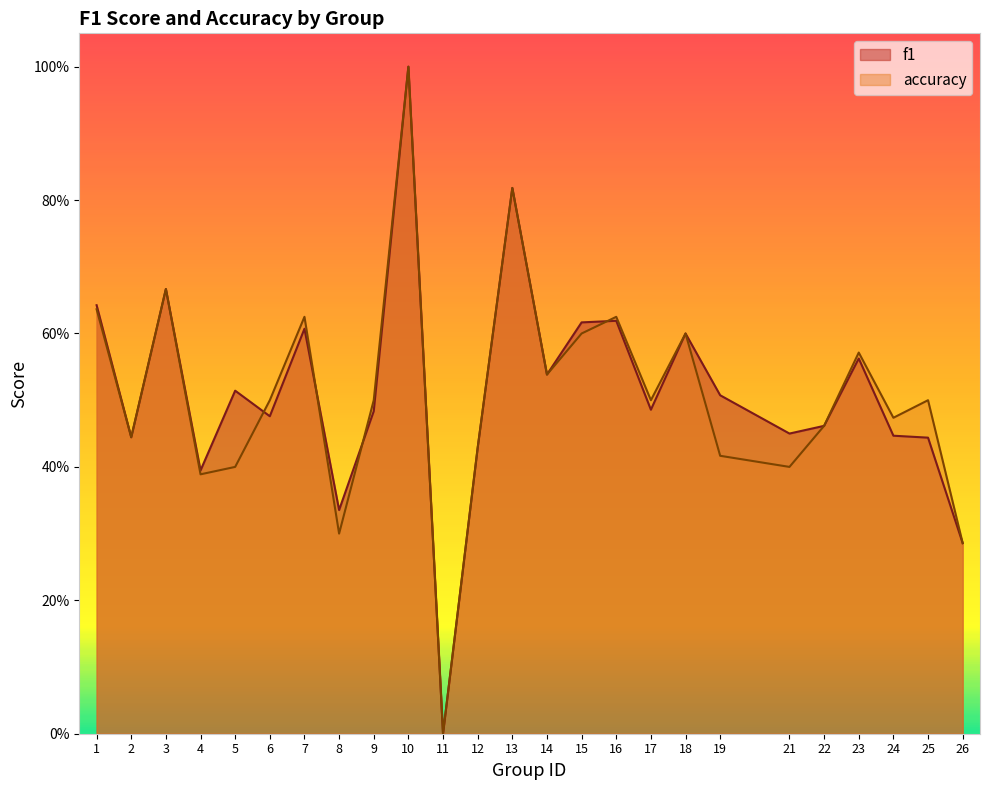

In f1, how many points are lower than both neighbors (excluding endpoints)?

8